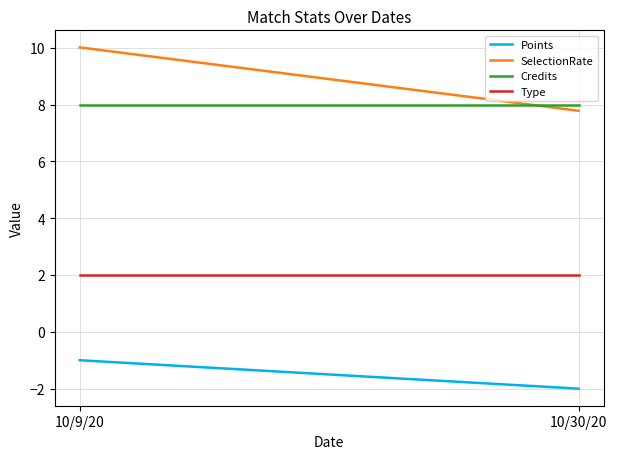

What is the difference between the maximum and minimum values in the Points series?

1.0